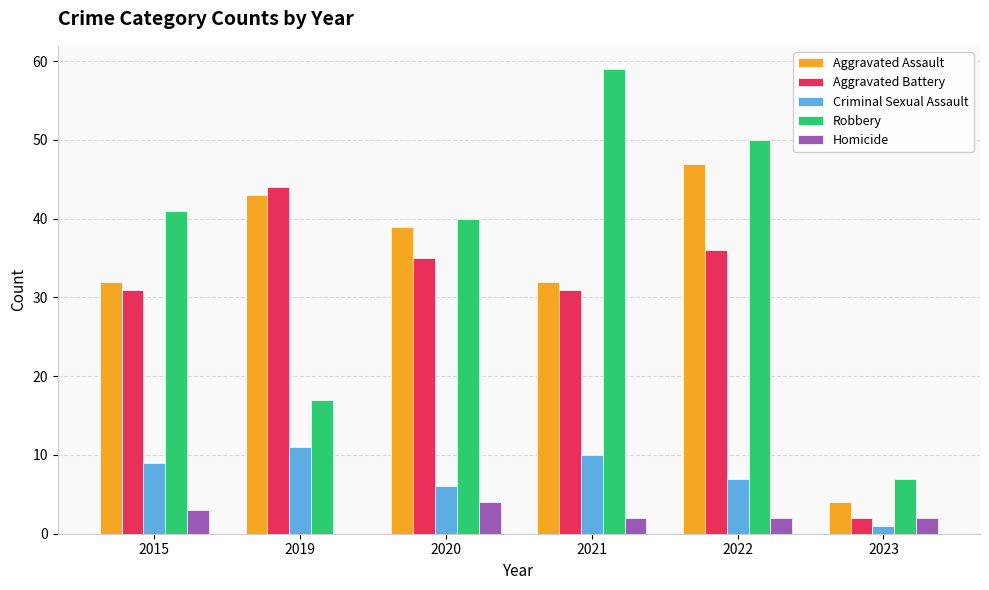

Which series changed the most between 2019 and 2021?

Robbery